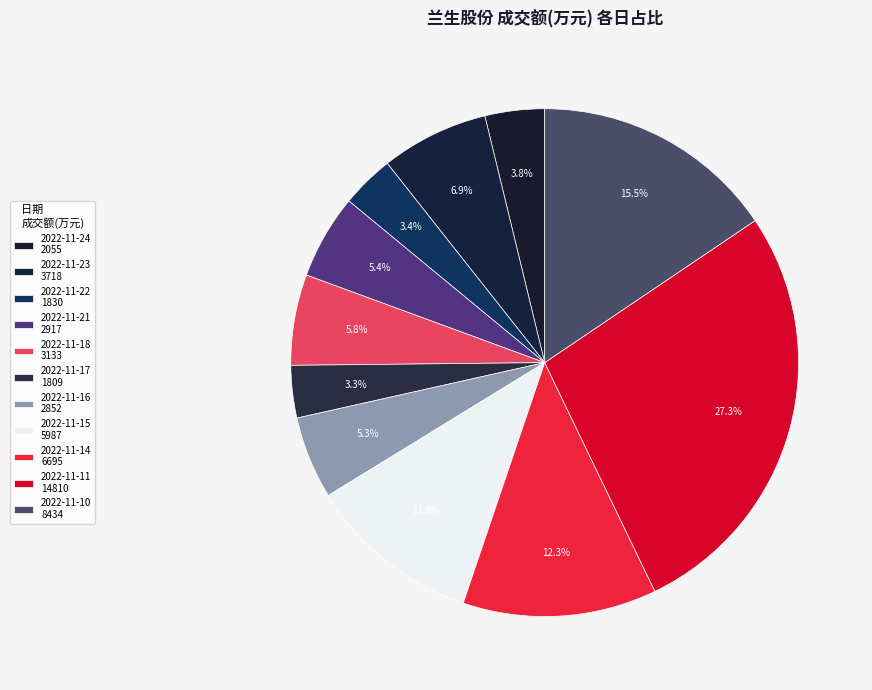

To the nearest percent, what is the combined percentage of 2022-11-15 and 2022-11-22?

14%